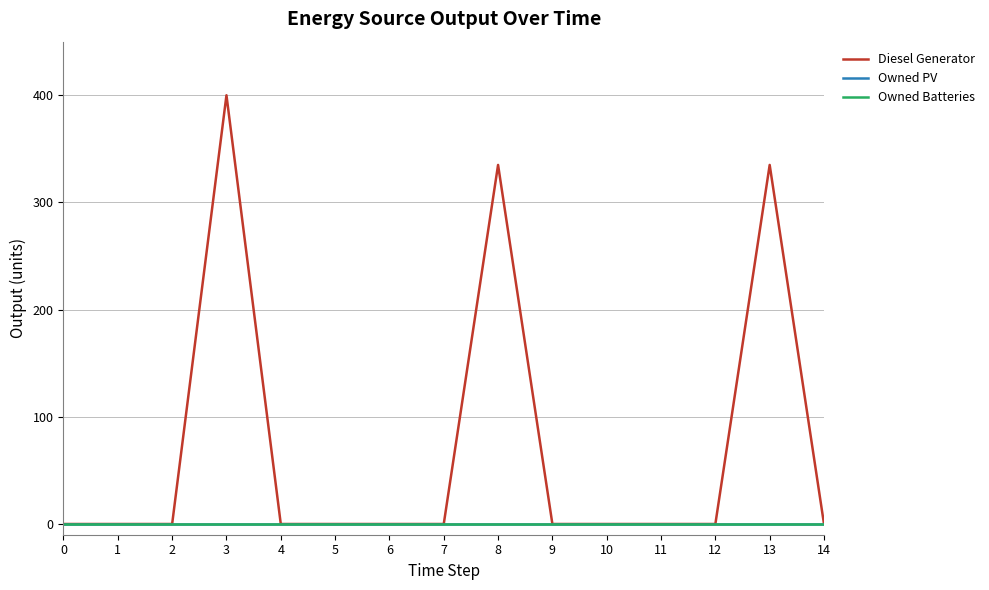

At 8, list the series in order from largest to smallest.

Diesel Generator, Owned PV, Owned Batteries